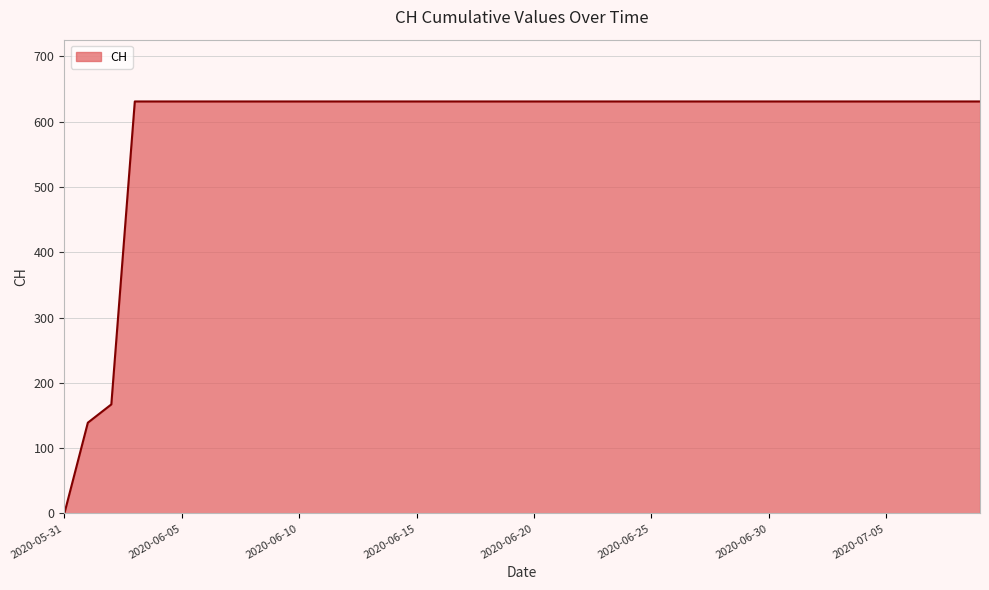

What is the difference between the maximum and minimum values?

631